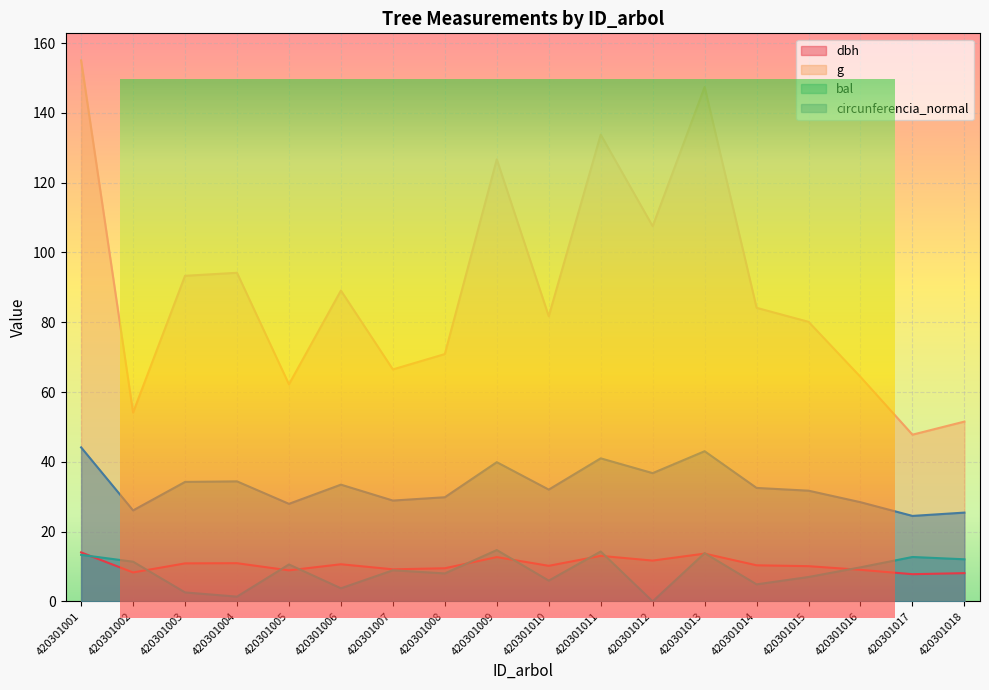

True or false: circunferencia_normal has a value of 11.4 at 420301003.

False